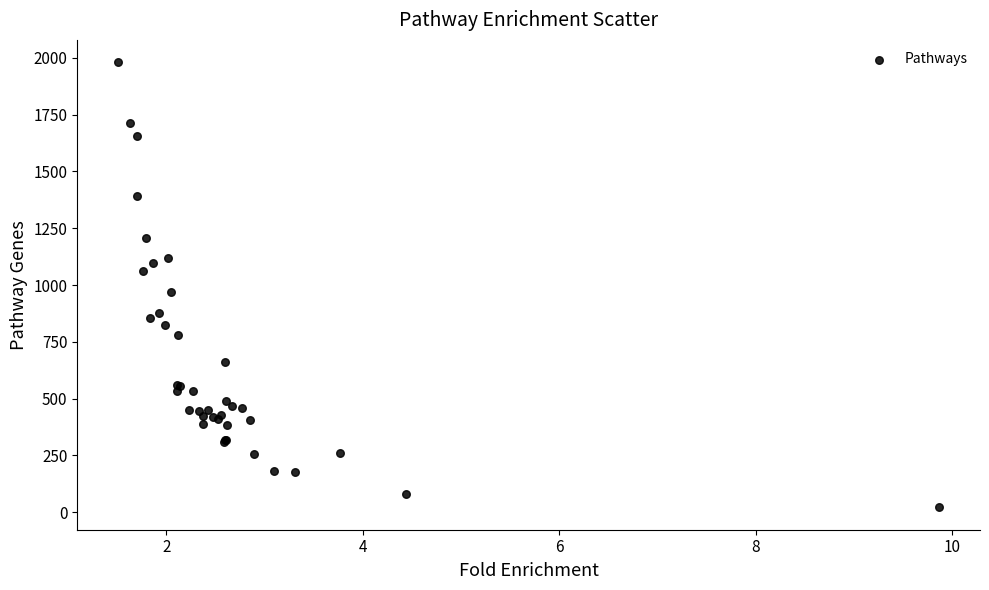

What Y value in the scatter plot is closest to 1001?

969